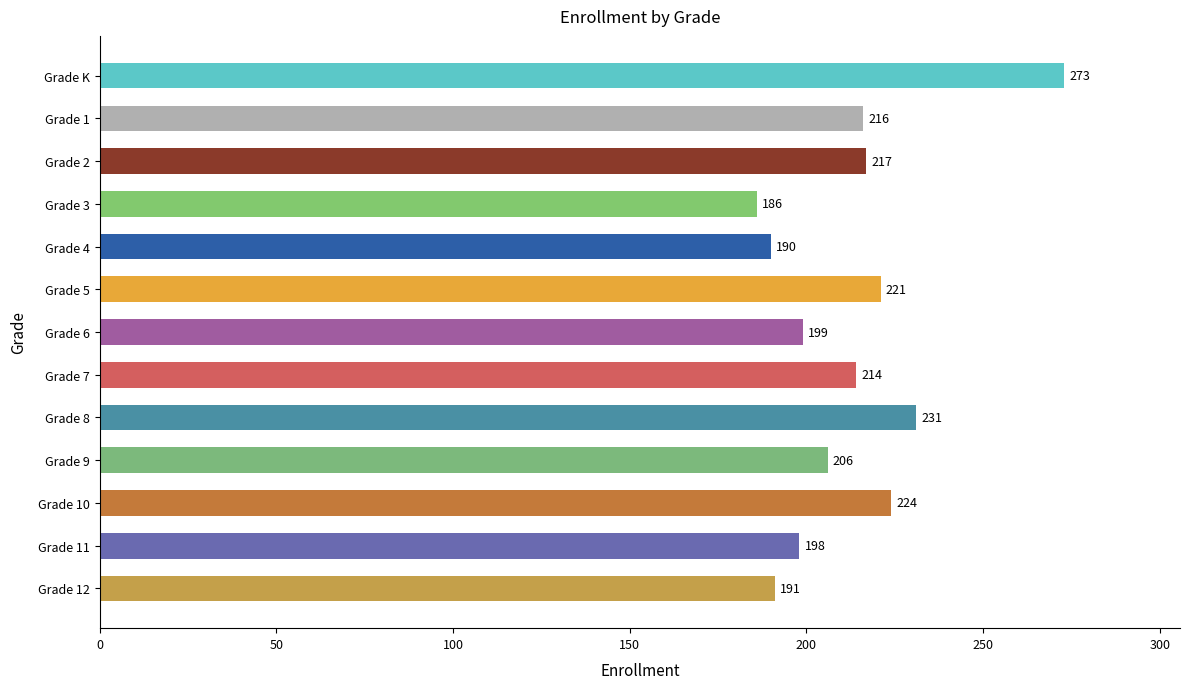

Reading top to bottom, list all the values displayed in this chart.

273	216	217	186	190	221	199	214	231	206	224	198	191